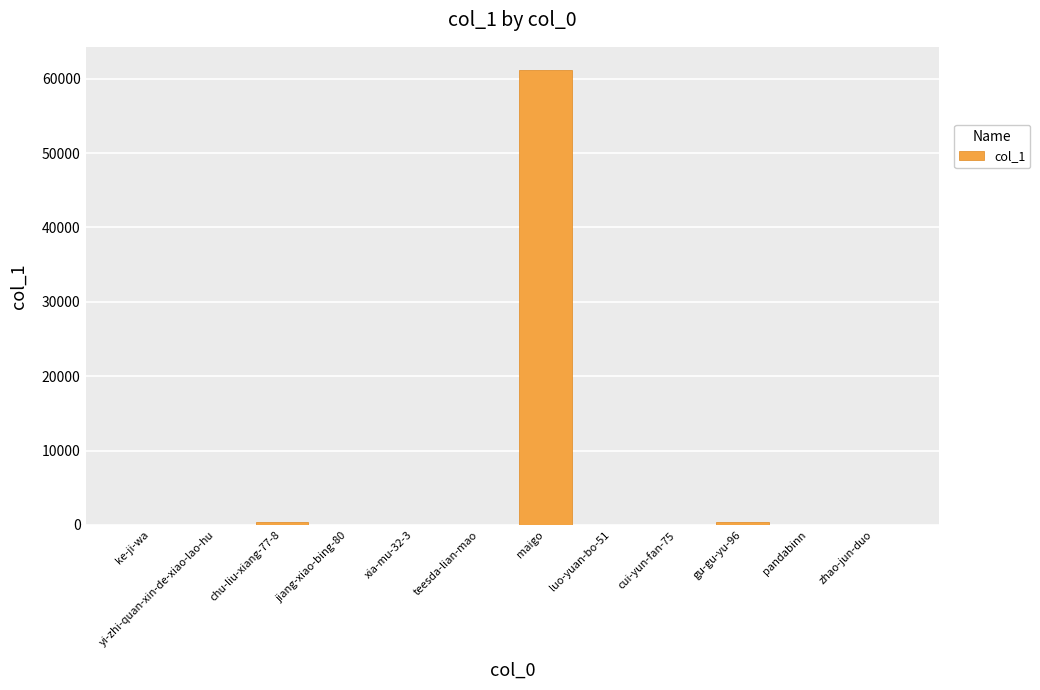

Which has a higher value, maigo or yi-zhi-quan-xin-de-xiao-lao-hu?

maigo